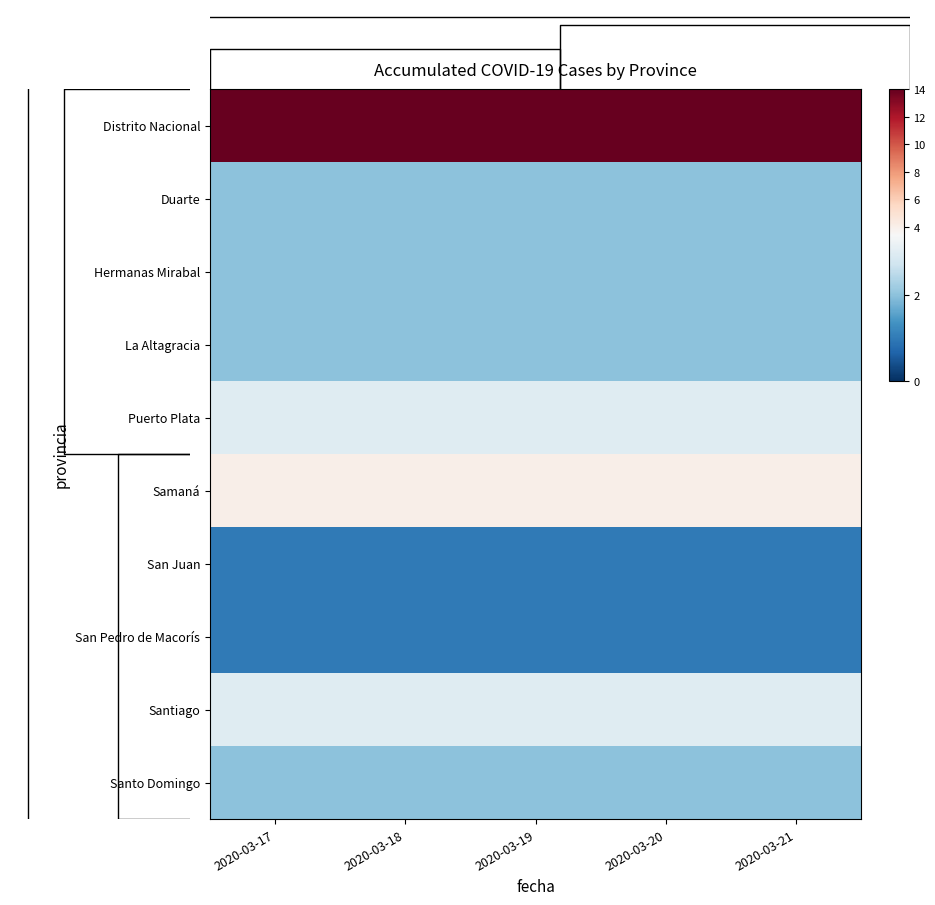

True or false: Santiago has a value of 5 at 2020-03-21.

False